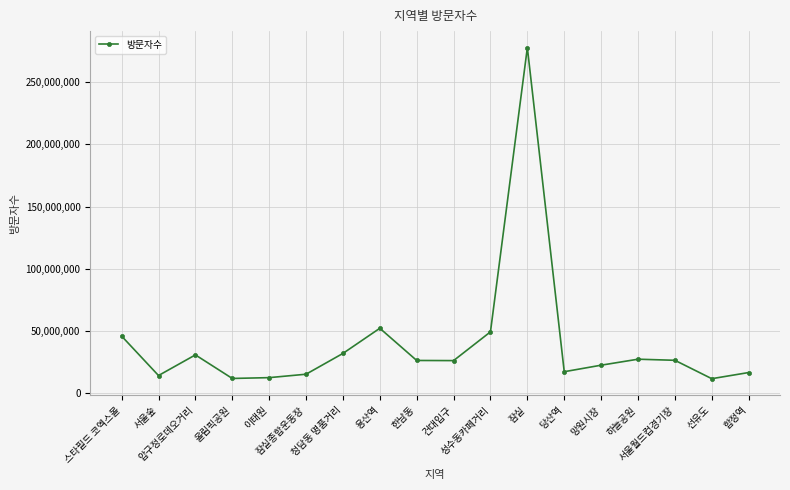

At which label is the value closest to 144683638?

용산역